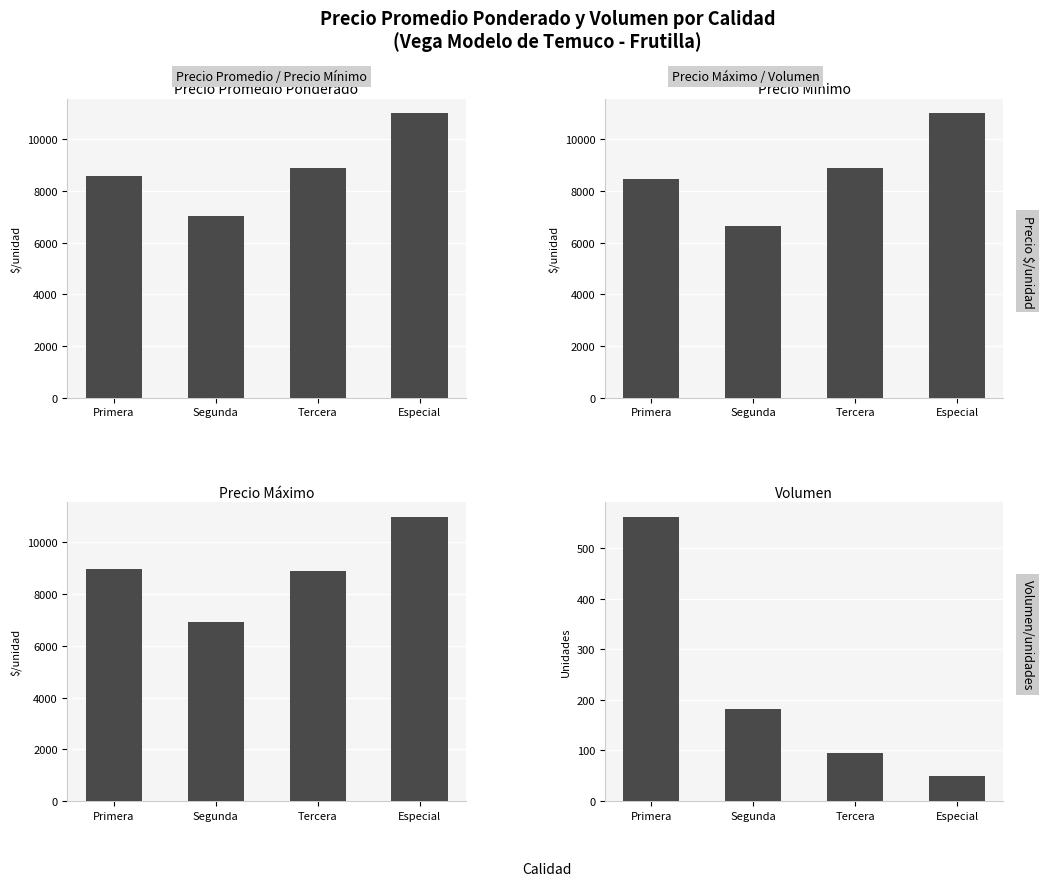

At which category is the sum across all series the highest?

Especial